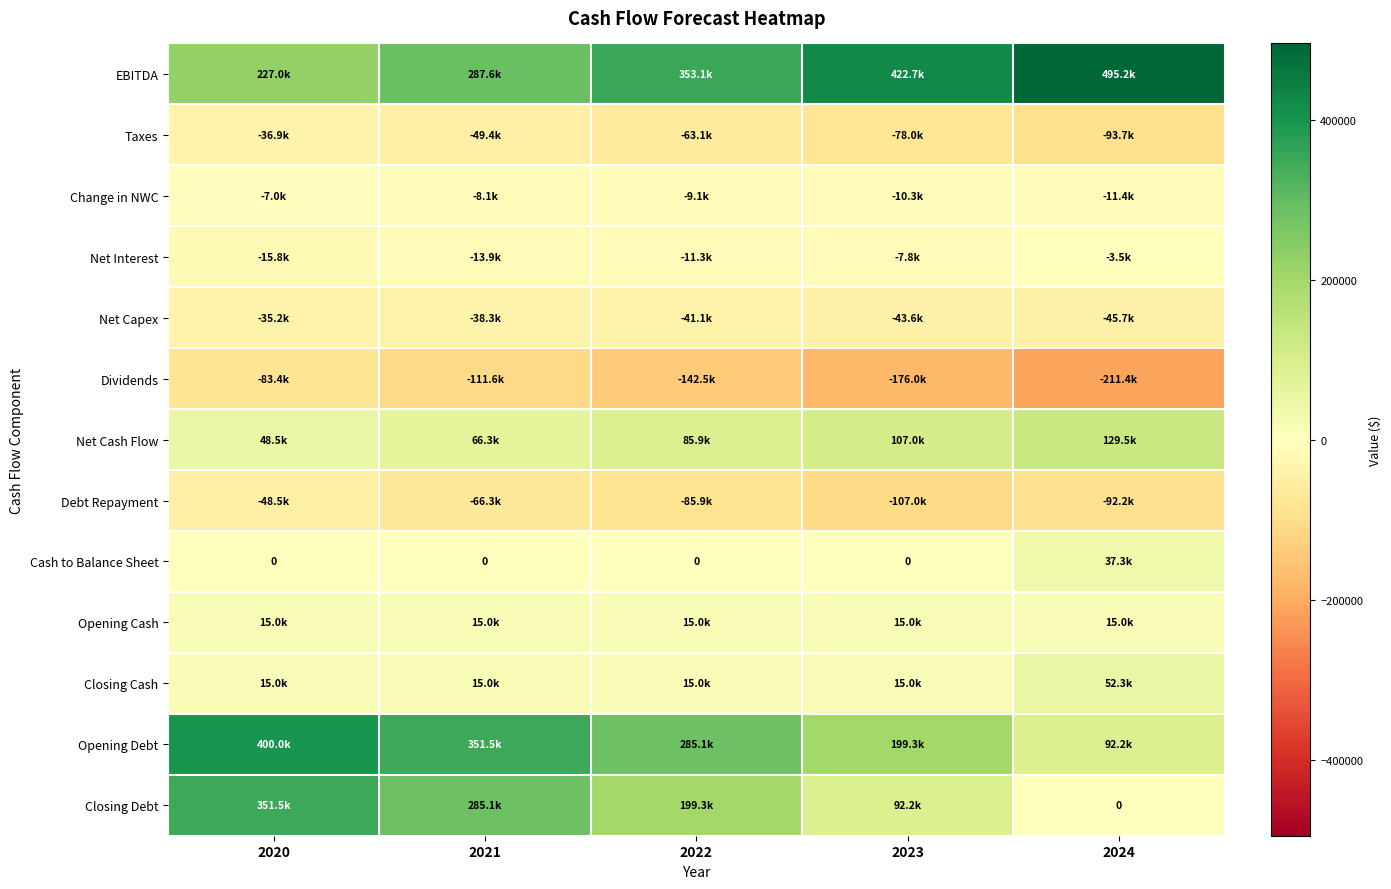

Which series changed the most between 2021 and 2023?

Closing Debt